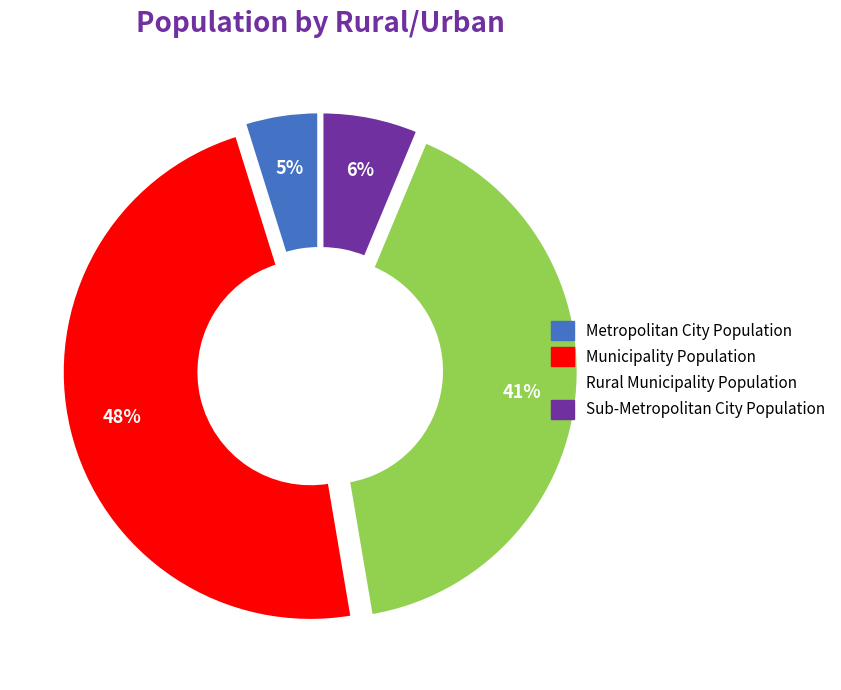

Rank the categories by value from highest to lowest.

Municipality Population, Rural Municipality Population, Sub-Metropolitan City Population, Metropolitan City Population